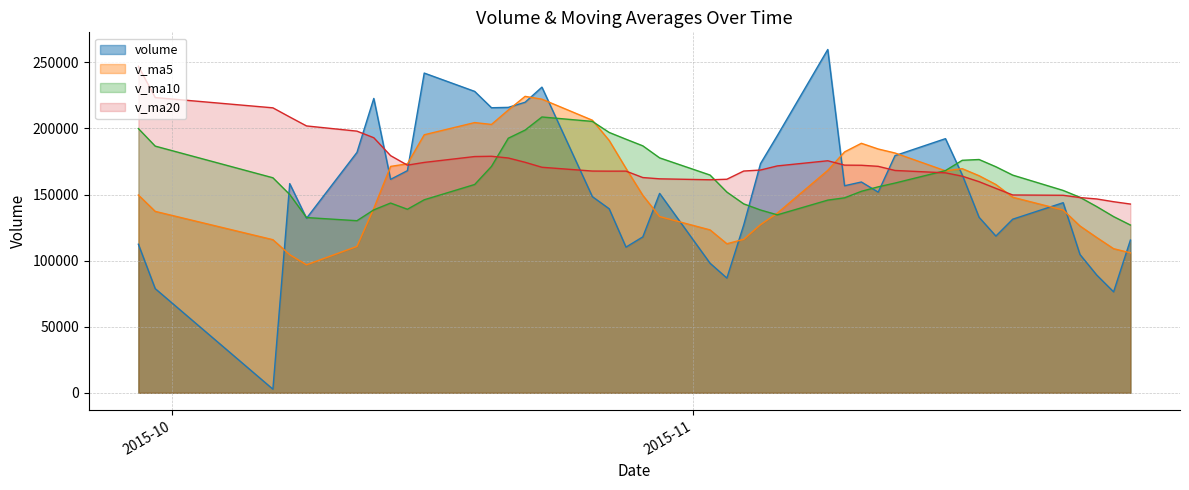

What is the maximum value for v_ma5?

224251.0